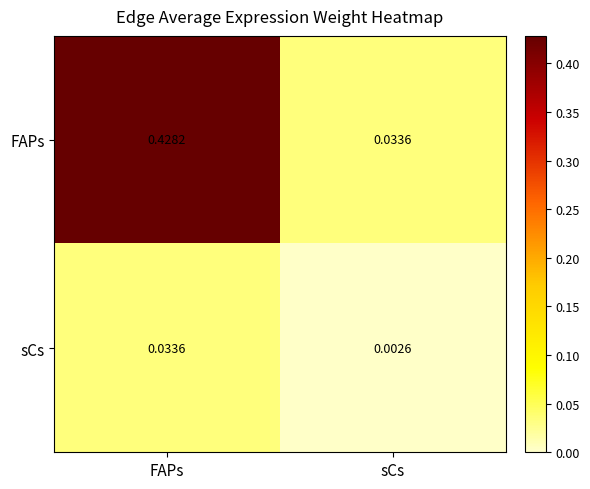

Which series has the widest spread of values?

FAPs